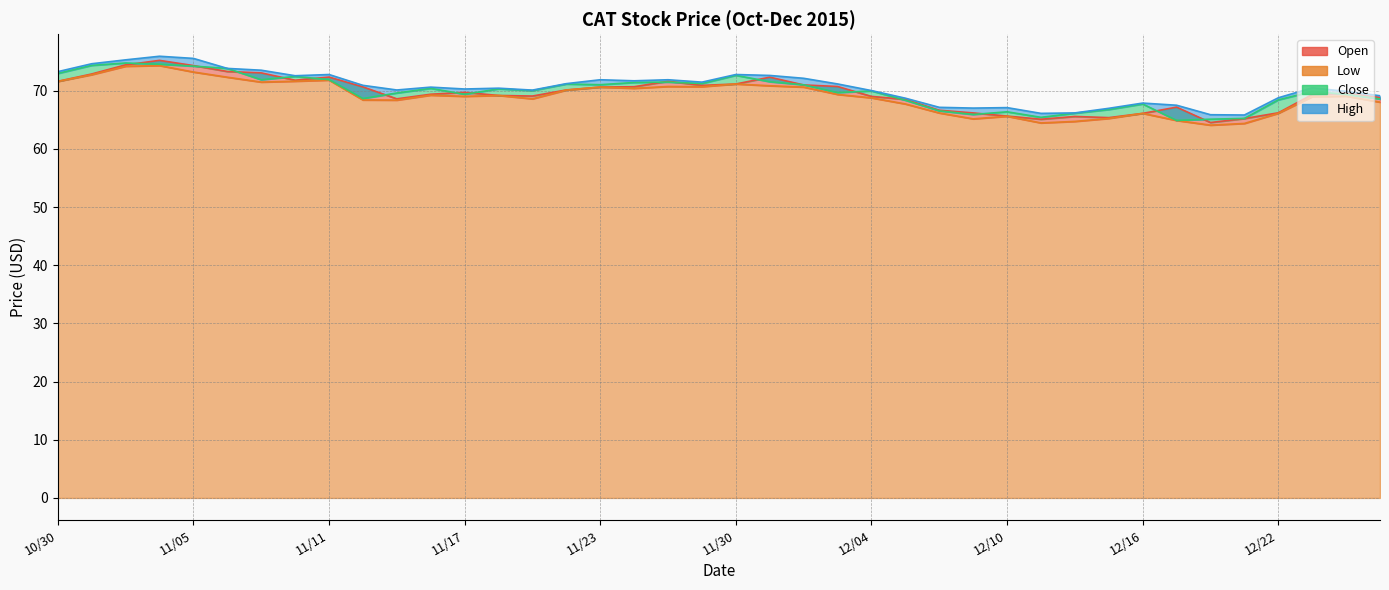

Which series has the largest total across all categories?

High